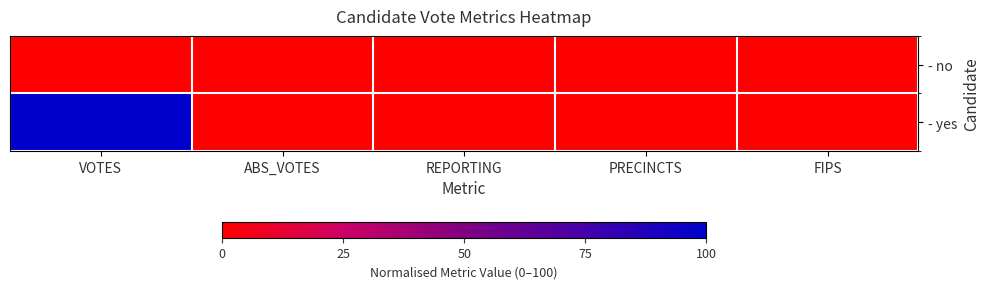

At which category is the sum across all series the highest?

VOTES